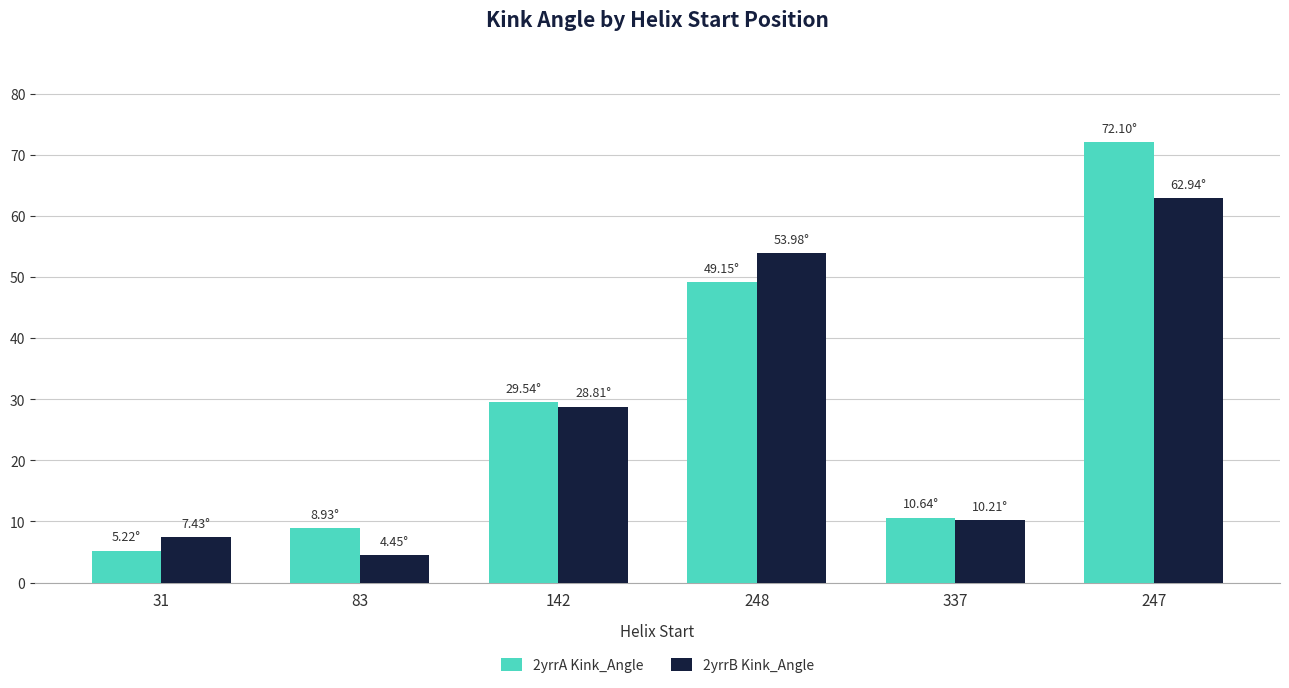

Between 83 and 142, which series saw the biggest shift?

2yrrB Kink_Angle